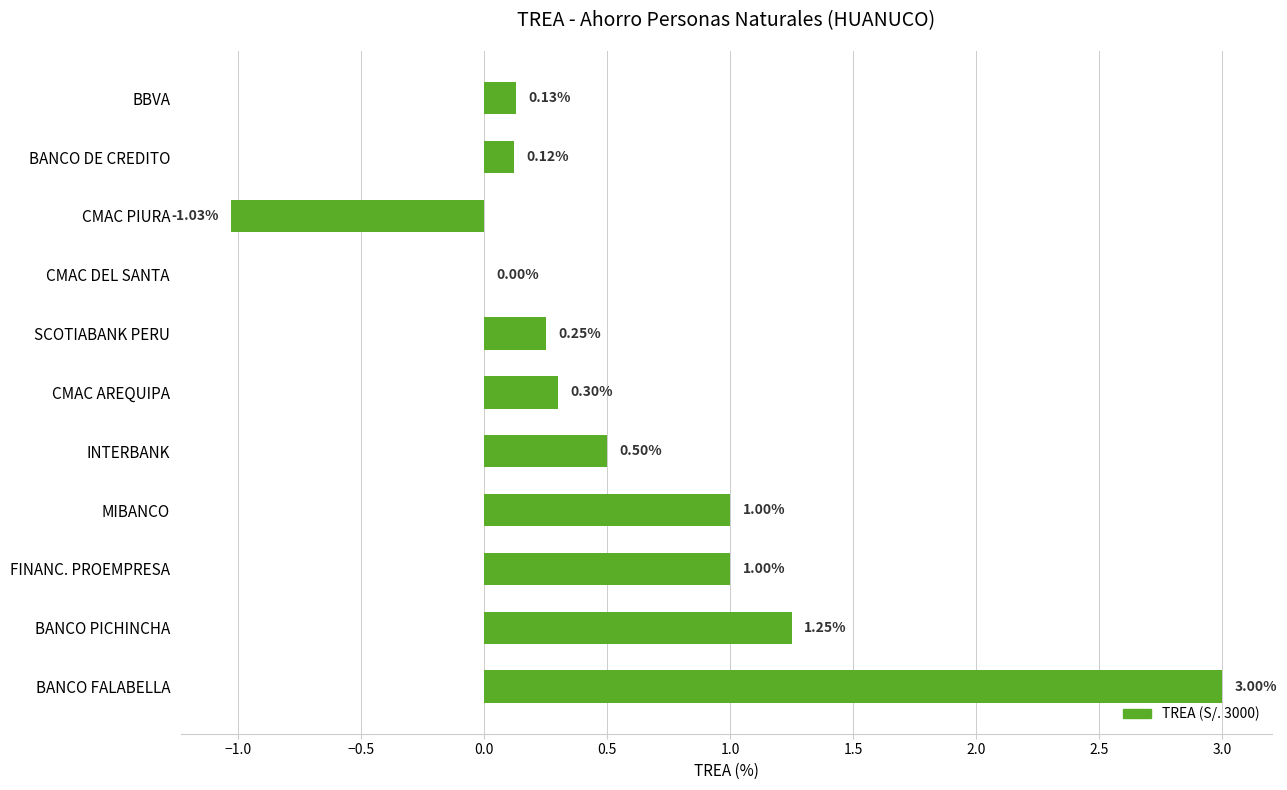

Between SCOTIABANK PERU and BANCO DE CREDITO, which is larger?

SCOTIABANK PERU